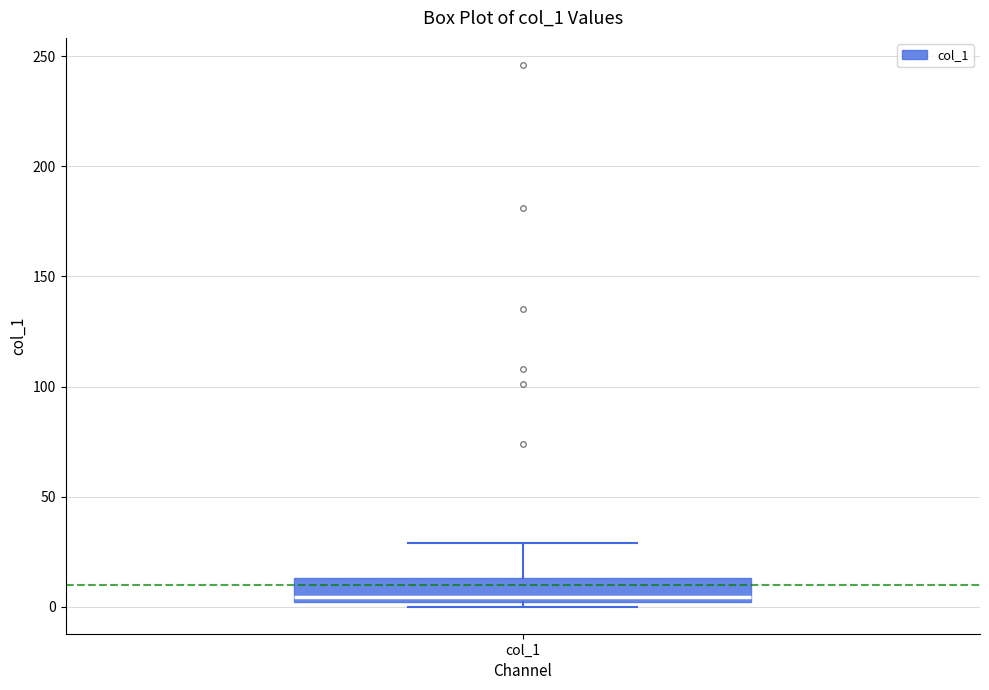

Where does the median line of the box for col_1 sit on the y-axis? The values are not printed on the chart, so give them approximately, as read against the axis.

5